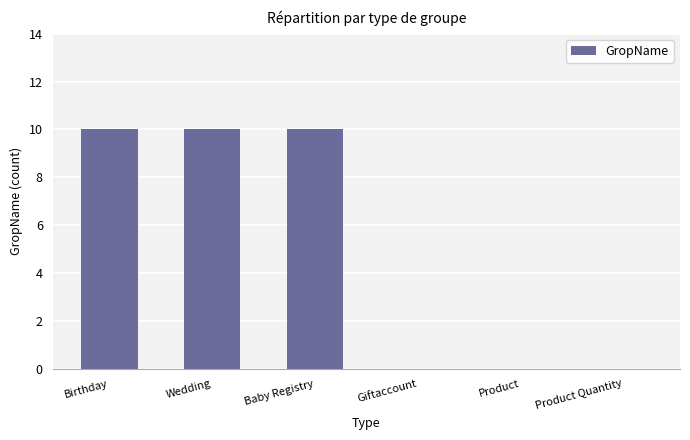

Count the number of categories in the chart.

6